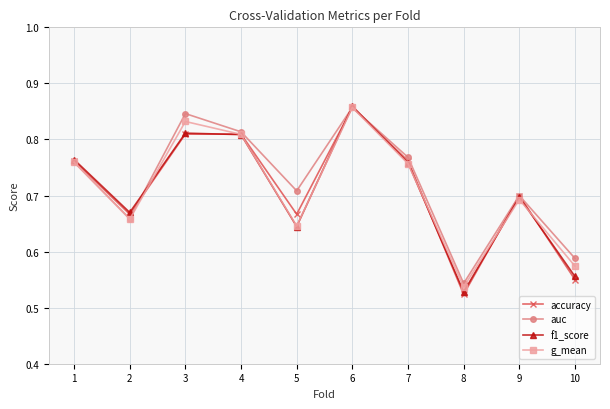

What is the total value across all series at 6?

3.4